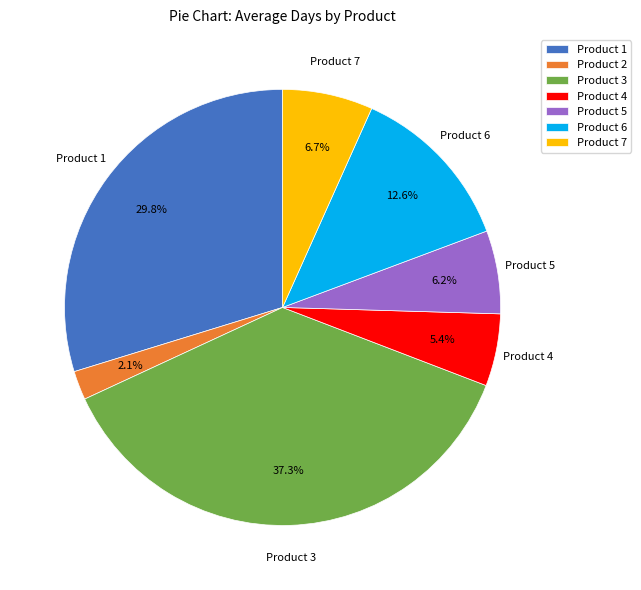

What is the smallest slice in the pie chart?

Product 2